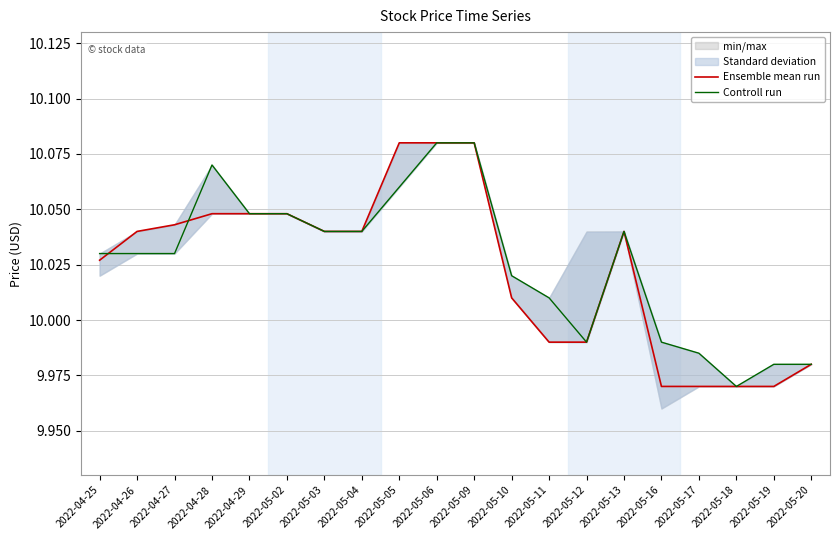

The Controll run series shows 17.2 at 2022-04-28. True or false?

False